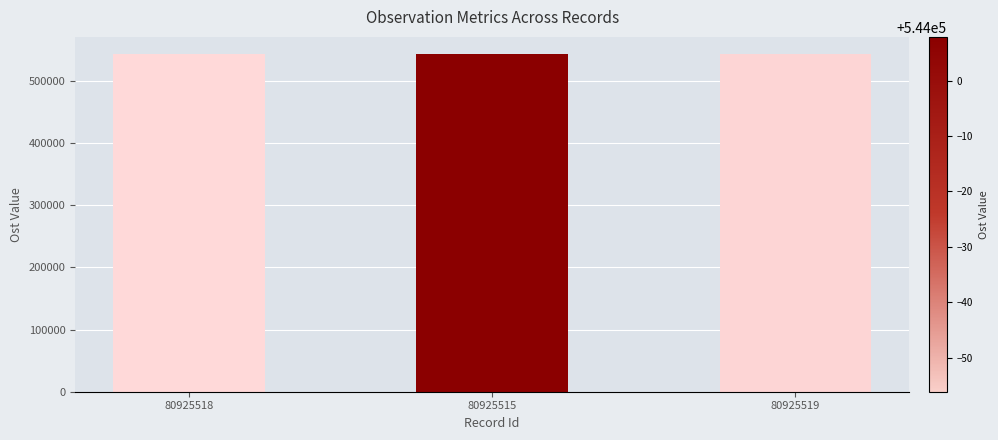

What is the difference between the second highest and minimum values?

1.1